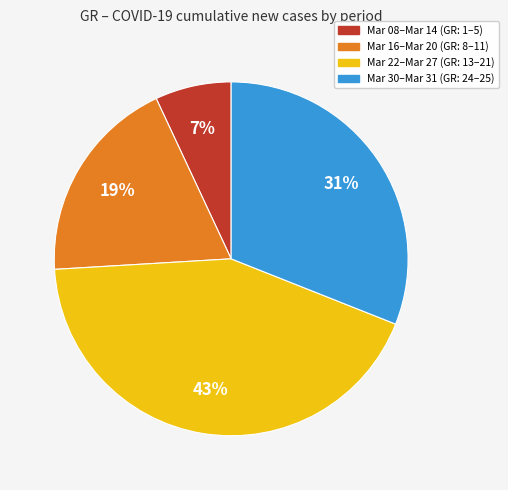

How many segments does this pie chart have?

4